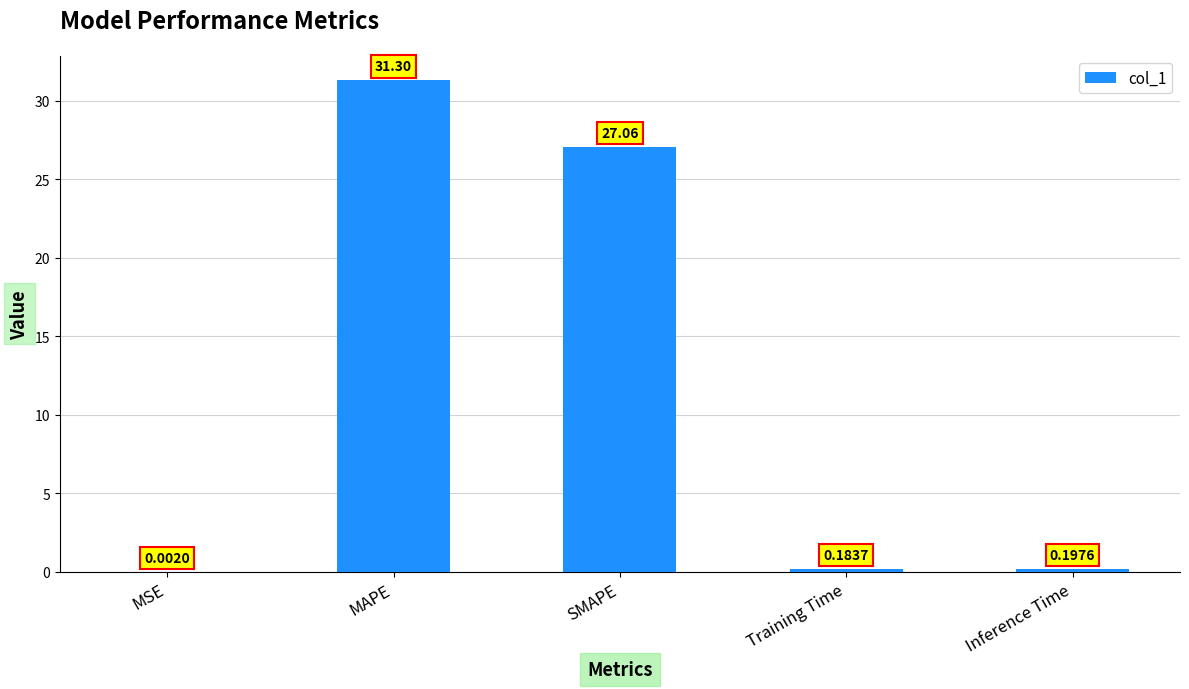

Where is the data nearest to the value 15?

SMAPE